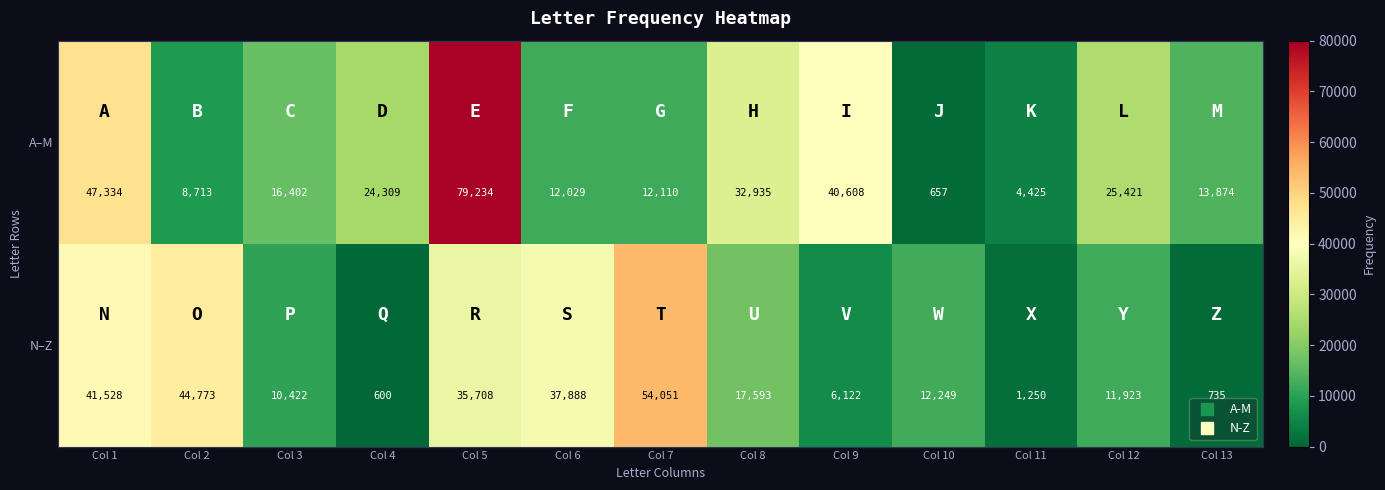

What is the difference between the maximum and minimum values in the A–M series?

78577